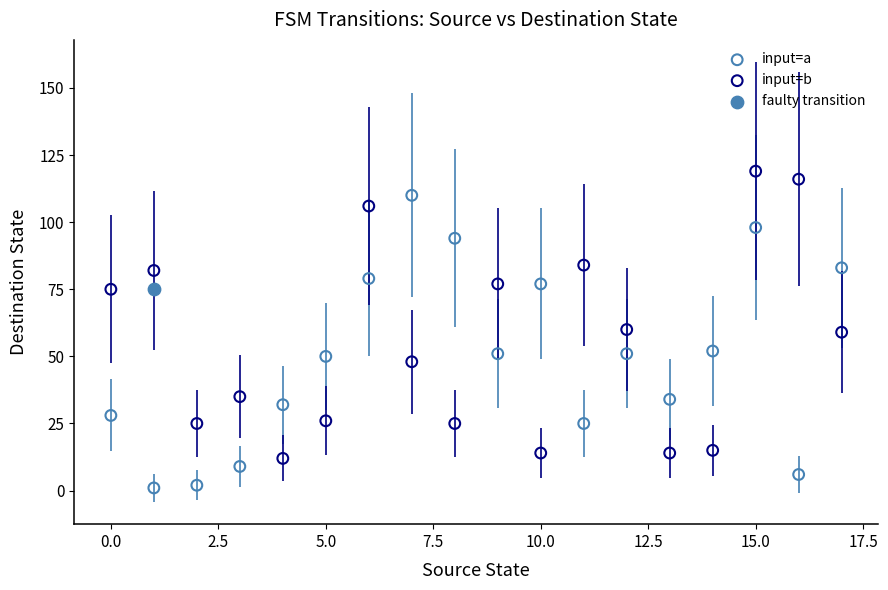

What are all the series names shown in the legend?

input=a, input=b, faulty transition